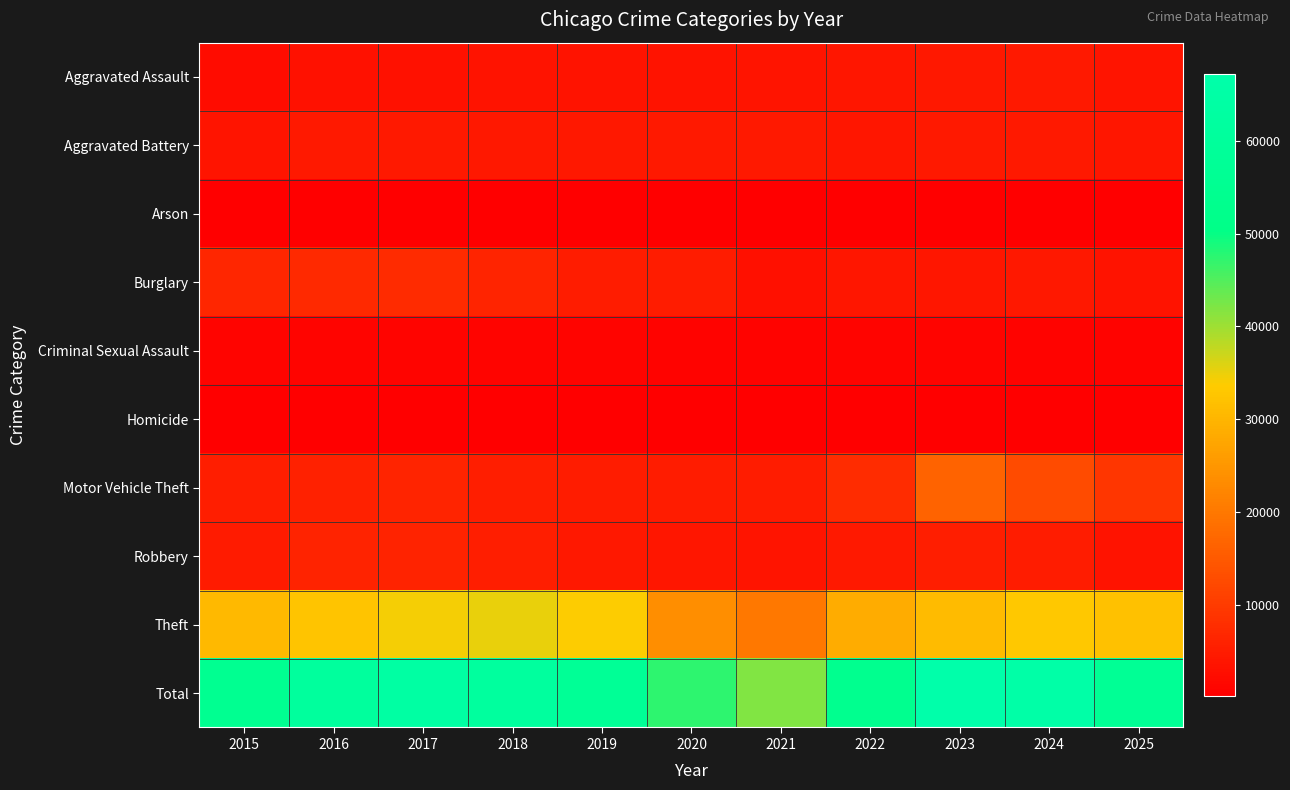

Reading left to right, list all the values displayed in this chart.

Aggravated Assault: 2015=2453	2016=3131	2017=3284	2018=3418	2019=3358	2020=3407	2021=3861	2022=3921	2023=4190	2024=4471	2025=3761
Aggravated Battery: 2015=3824	2016=4451	2017=4411	2018=4228	2019=4366	2020=4472	2021=4448	2022=4052	2023=4428	2024=4577	2025=3928
Arson: 2015=233	2016=294	2017=267	2018=200	2019=200	2020=313	2021=291	2022=221	2023=282	2024=281	2025=218
Burglary: 2015=6569	2016=7233	2017=7275	2018=6347	2019=5166	2020=5105	2021=3052	2022=4061	2023=4107	2024=4280	2025=3383
Criminal Sexual Assault: 2015=1004	2016=1086	2017=1138	2018=1133	2019=1097	2020=880	2021=974	2022=1059	2023=1061	2024=983	2025=973
Homicide: 2015=264	2016=384	2017=398	2018=312	2019=280	2020=442	2021=434	2022=384	2023=363	2024=336	2025=231
Motor Vehicle Theft: 2015=5393	2016=5906	2017=6295	2018=5420	2019=5076	2020=4968	2021=5160	2022=7641	2023=16648	2024=12565	2025=9210
Robbery: 2015=4740	2016=6038	2017=6164	2018=5311	2019=4252	2020=4028	2021=3798	2022=4491	2023=5242	2024=5145	2025=3404
Theft: 2015=30594	2016=32478	2017=34454	2018=35051	2019=33722	2020=23683	2021=19968	2022=28502	2023=30839	2024=33142	2025=31973
Total: 2015=55074	2016=61001	2017=63686	2018=61420	2019=57517	2020=47298	2021=41986	2022=54332	2023=67160	2024=65780	2025=57081